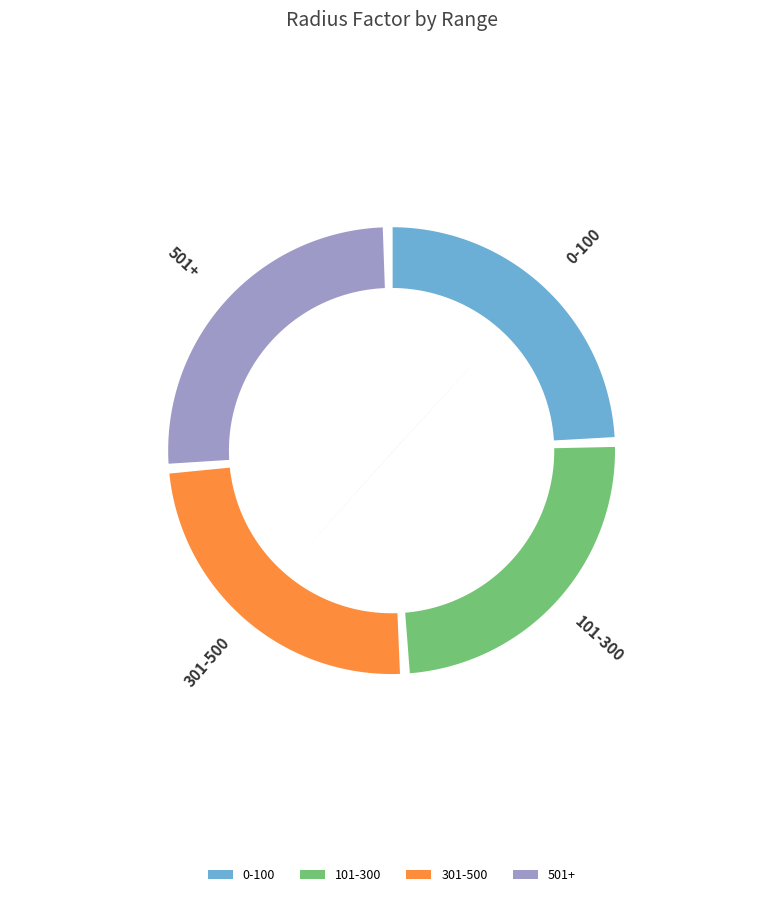

To the nearest percent, what is the combined percentage of 501+ and 301-500?

51%